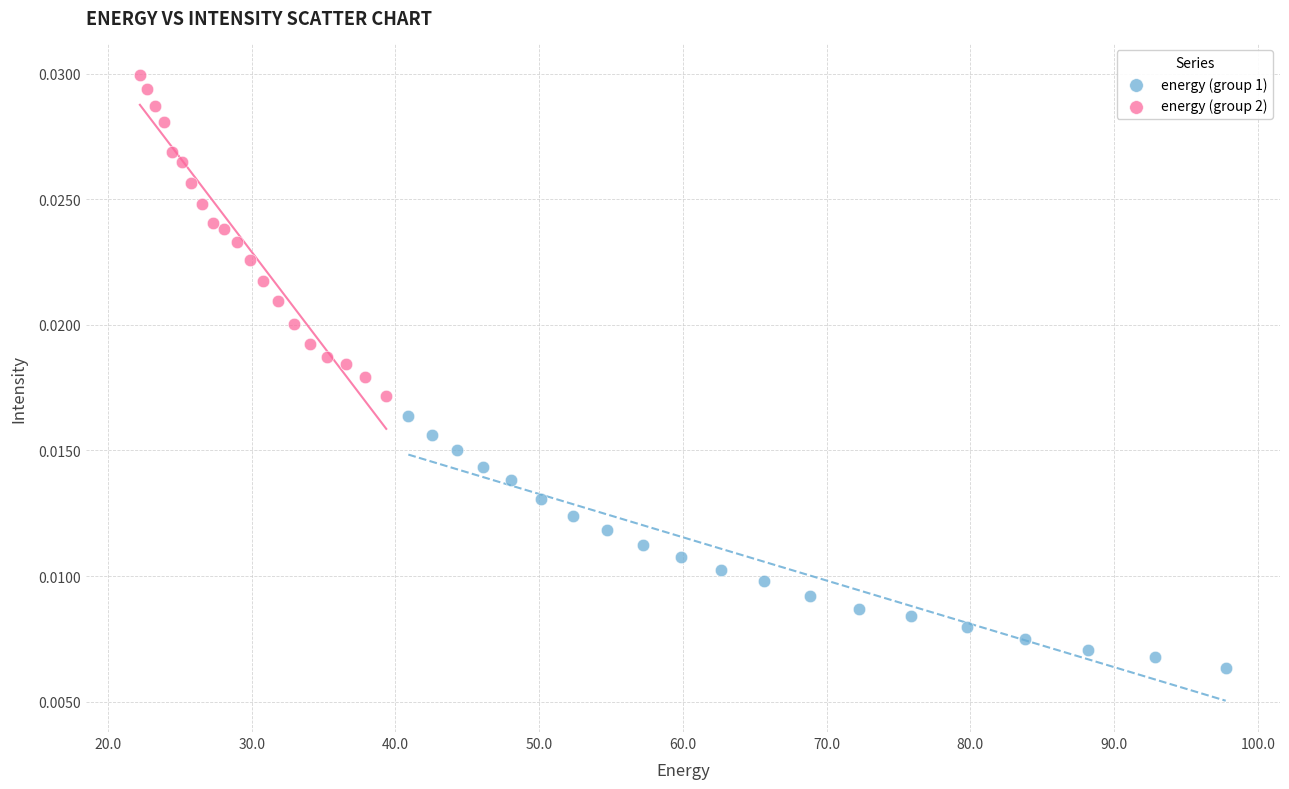

Which series contains the lowest Y value?

energy (group 1)